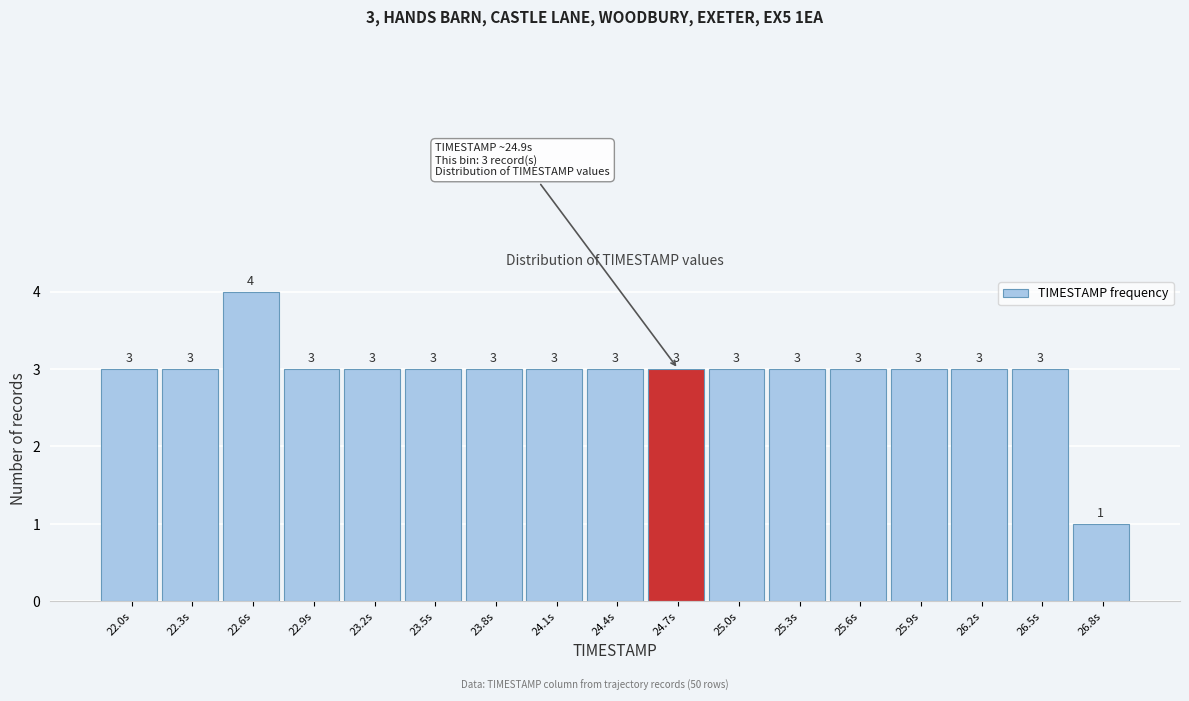

Reading left to right, list all the values displayed in this chart.

3	3	4	3	3	3	3	3	3	3	3	3	3	3	3	3	1